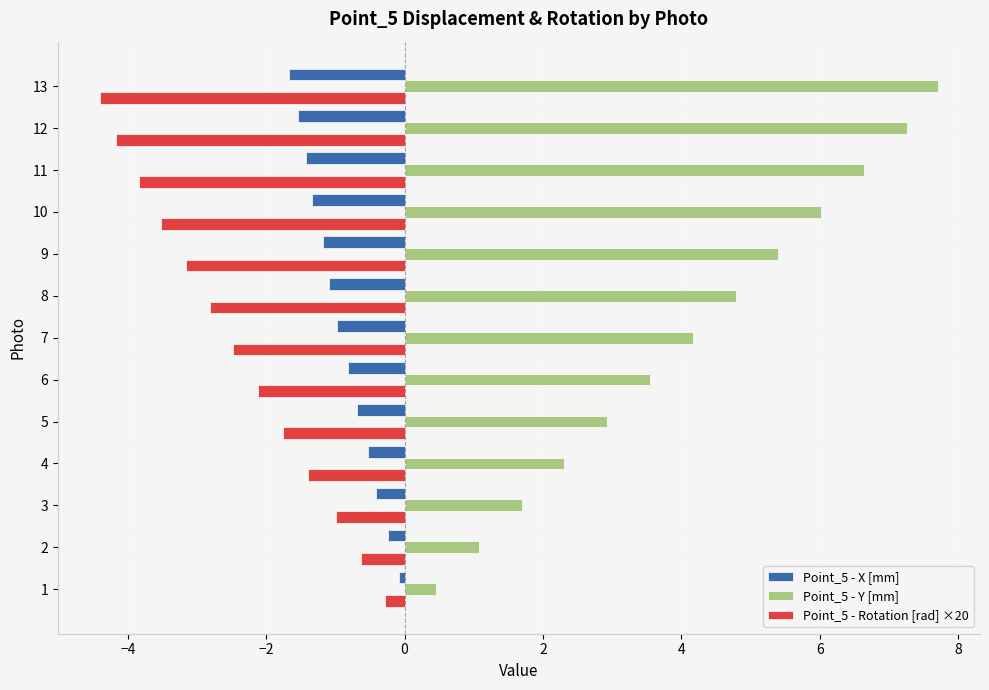

What is the difference between the maximum and minimum values in the Point_5 - Rotation [rad] ×20 series?

4.1